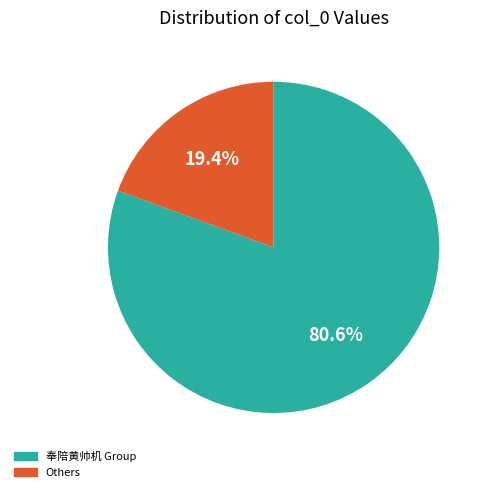

How many slices are in this pie chart?

2